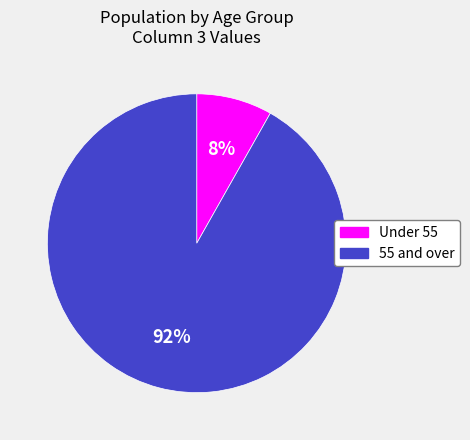

Is there a majority slice in this chart?

Yes